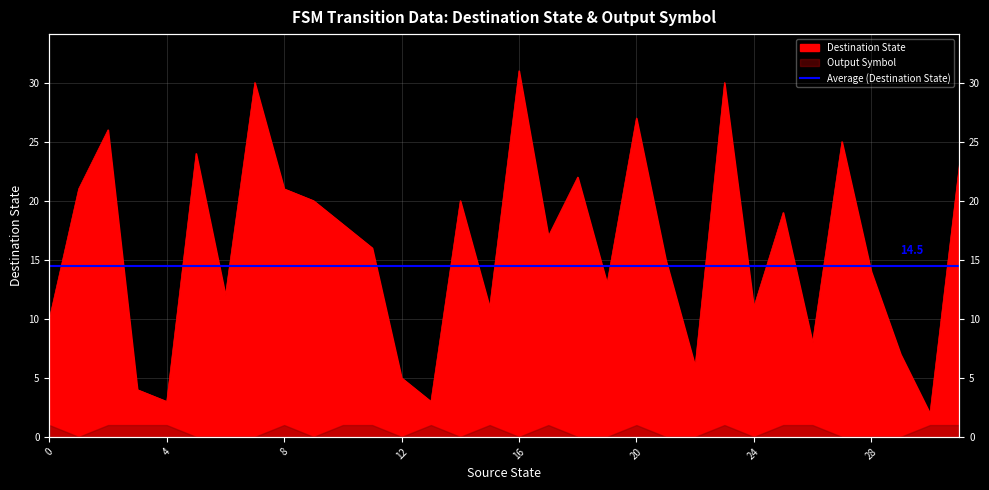

Rank the categories by value from lowest to highest.

30, 4, 13, 3, 12, 22, 29, 26, 0, 15, 24, 6, 19, 28, 21, 11, 17, 10, 25, 9, 14, 1, 8, 18, 31, 5, 27, 2, 20, 7, 23, 16